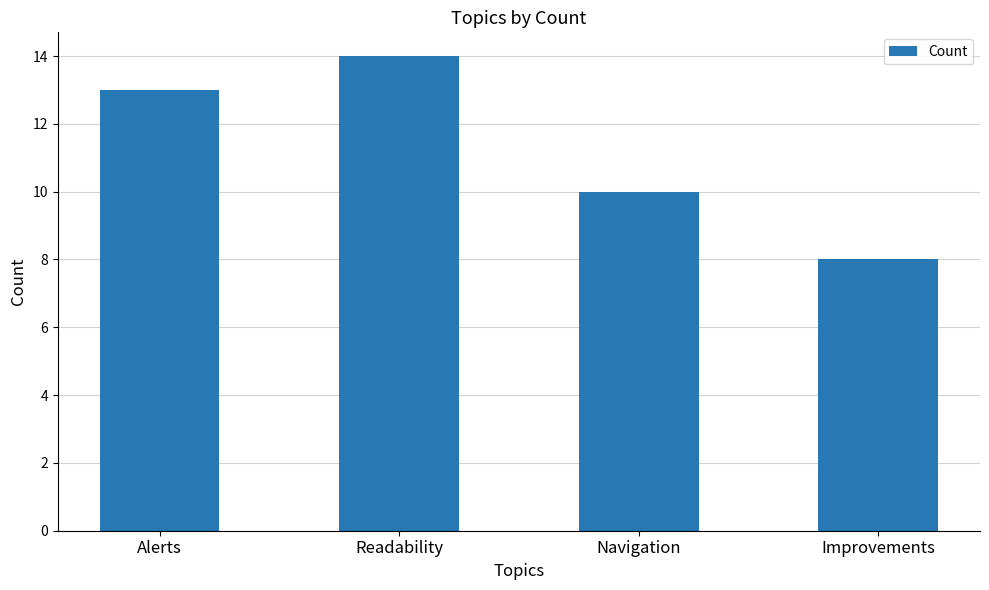

What is the label of the 2nd bar from the right?

Navigation